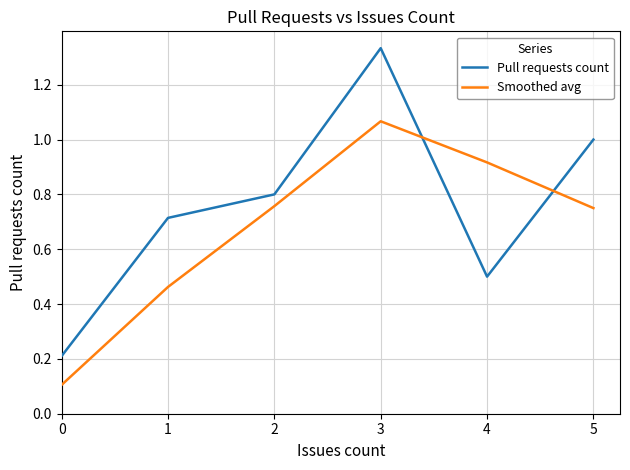

Which series has the largest range (max minus min)?

Pull requests count